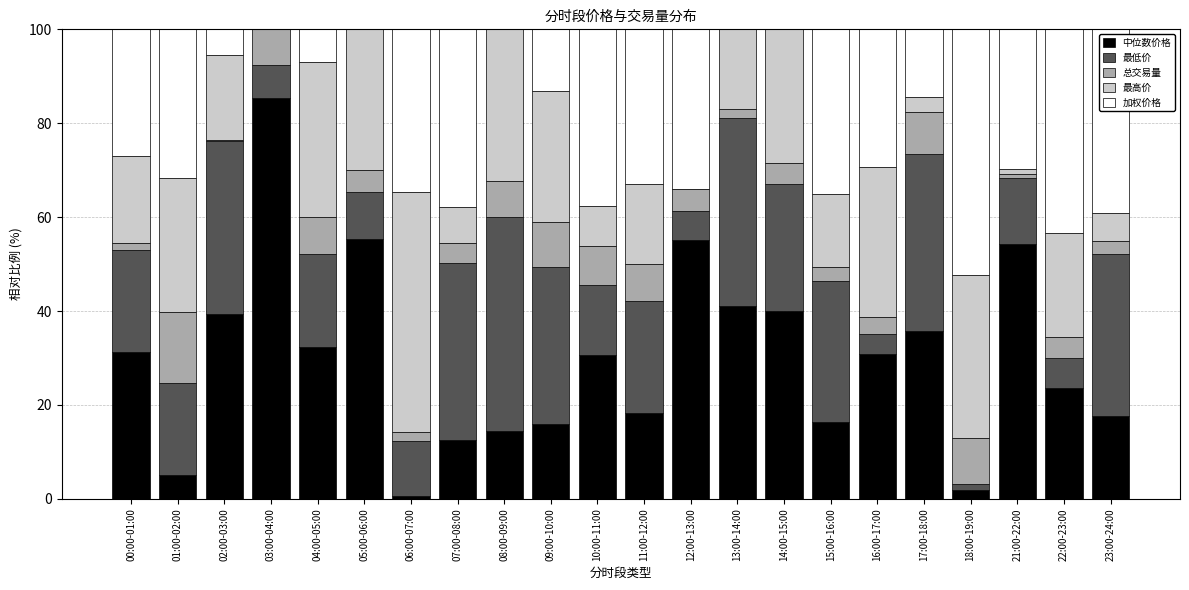

What is the highest value of the 中位数价格 series?

85.3